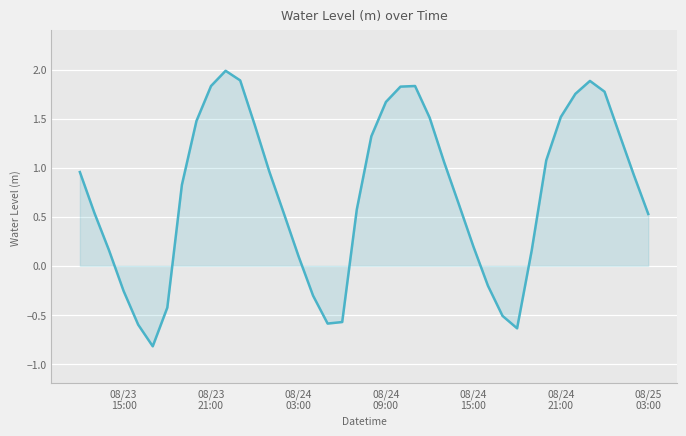

Does the chart display data point markers on the line(s)?

No